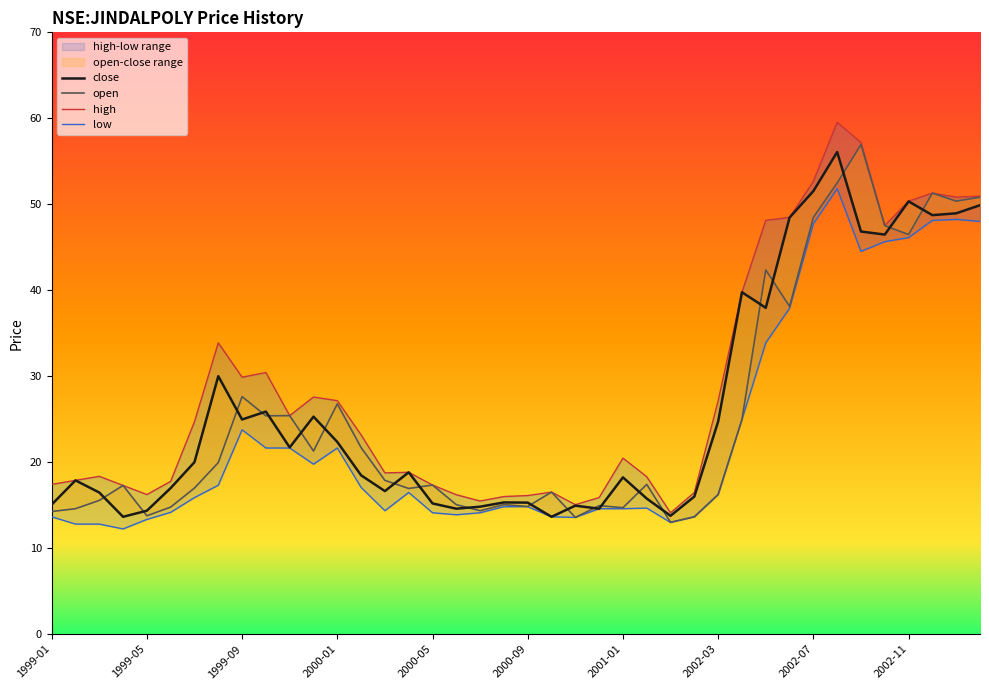

List the series in order of their peak value, highest first.

high, open, close, low